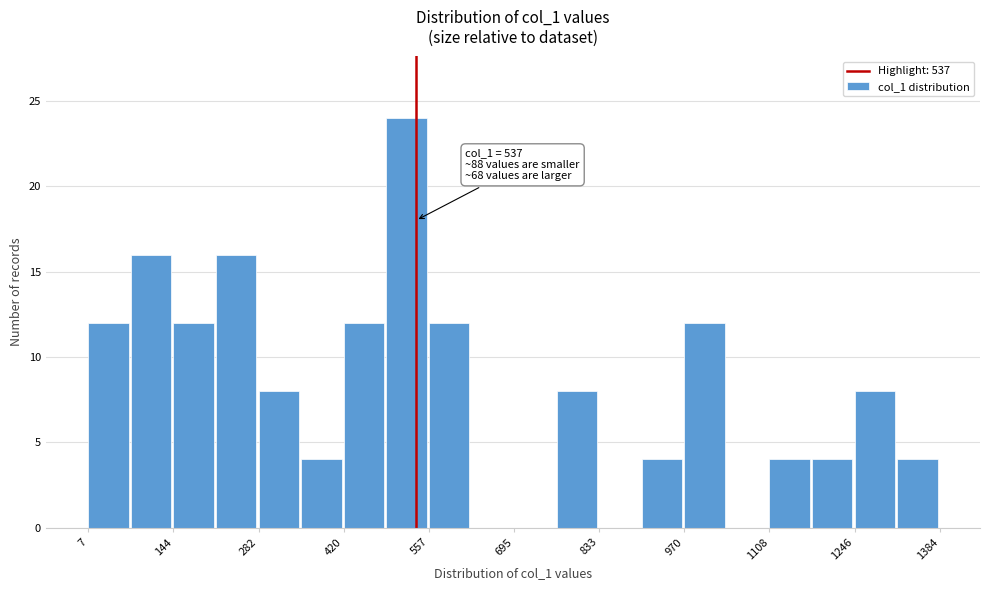

Around what value on the x-axis is the tallest bar? Give the approximate position of its centre, as read against the axis.

520